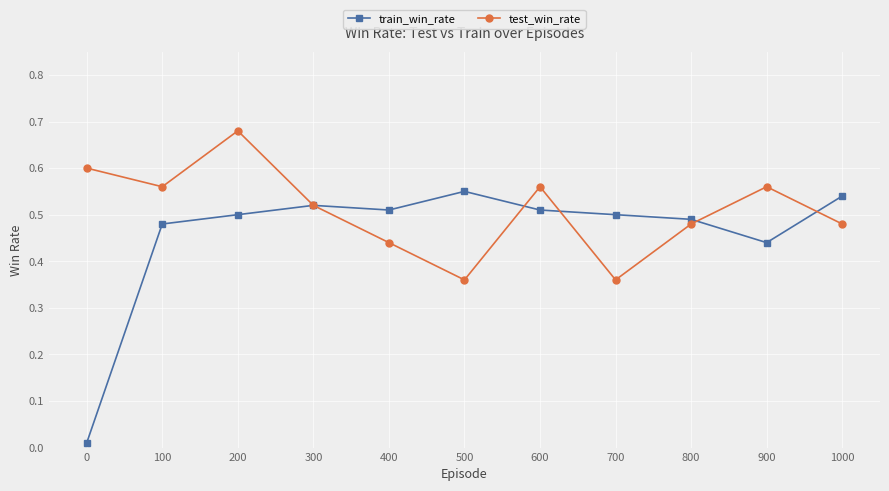

What is the total value across all series at 900?

1.0